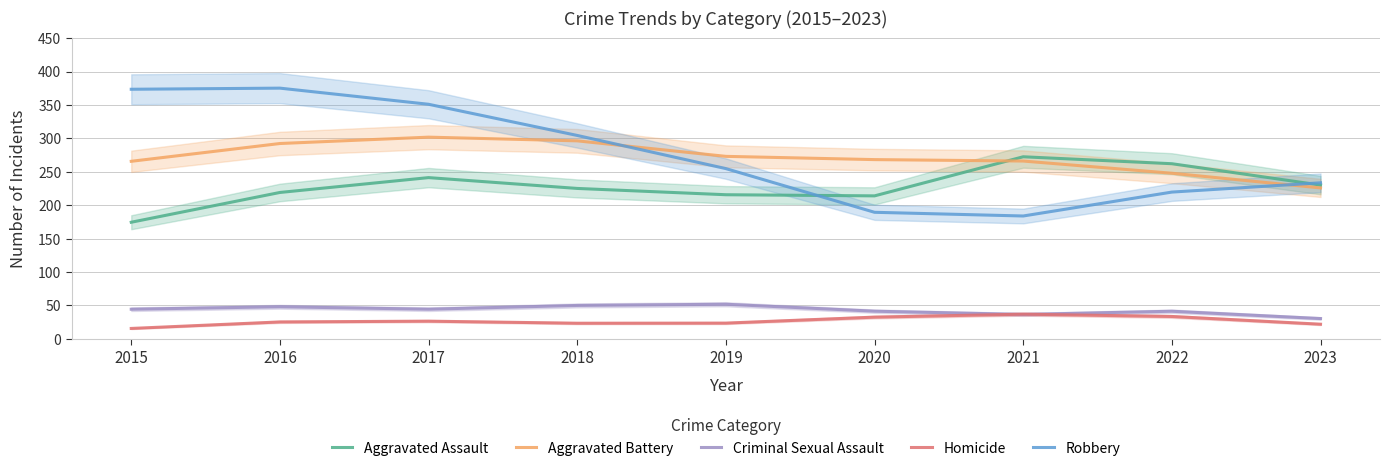

Count the number of categories in the chart.

9